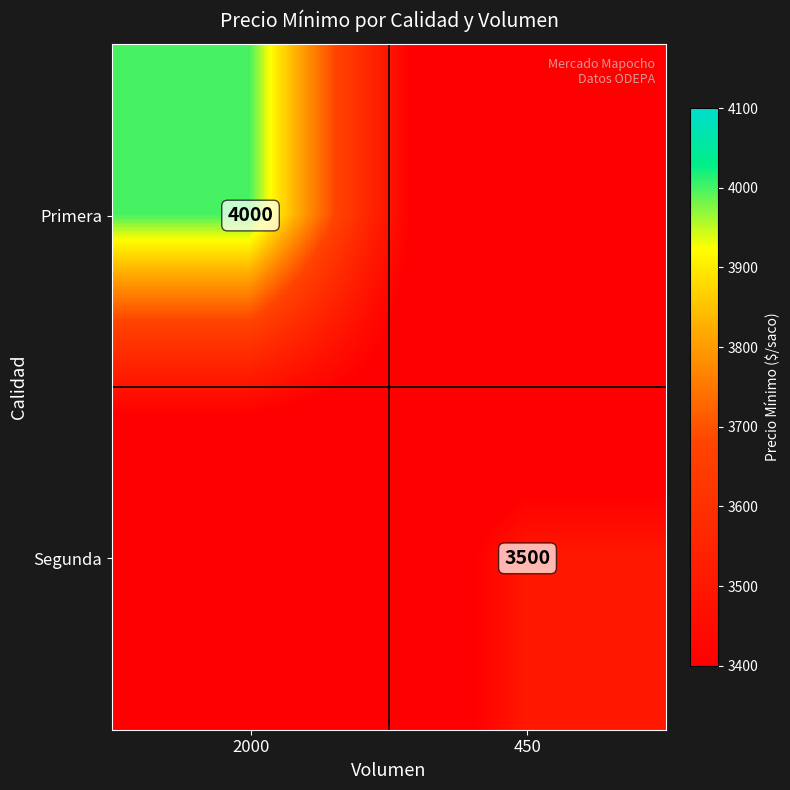

Is it true that Primera equals 6239 at 2000?

False